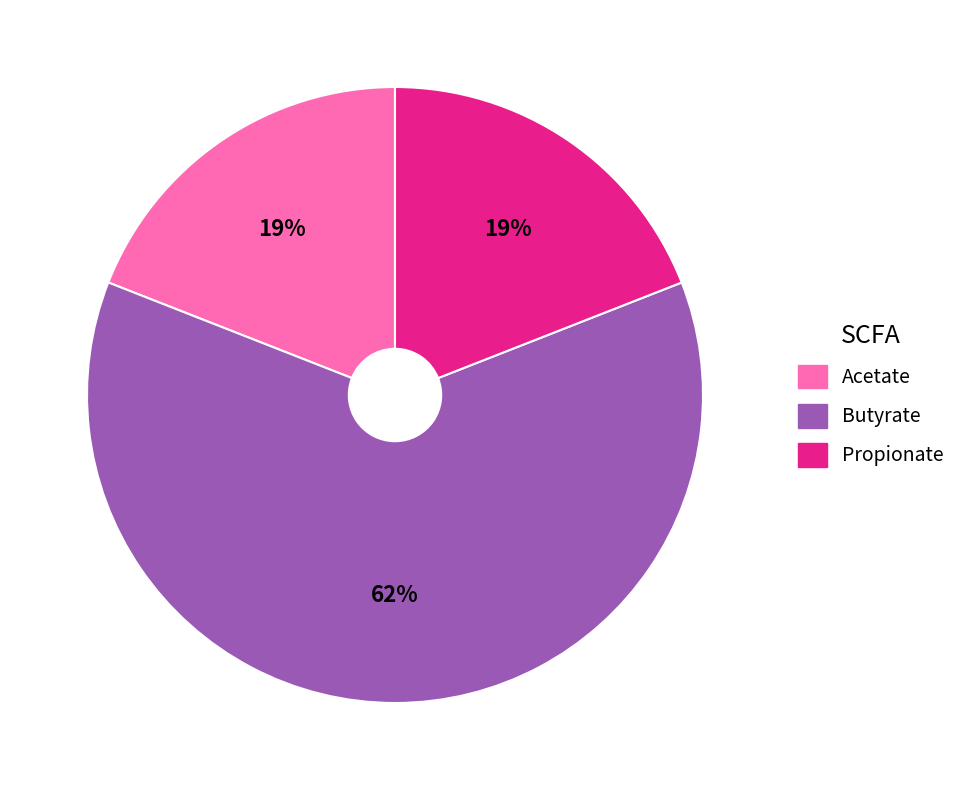

What percentage is the Butyrate slice, to the nearest percent?

62%